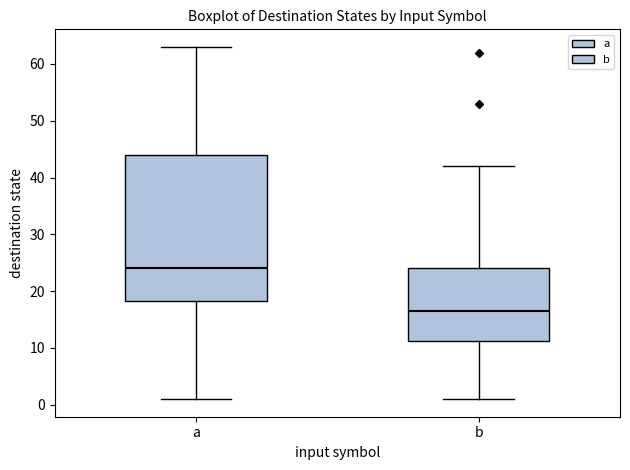

Reading left to right, transcribe this box plot: for each box, give where its median line is, the range the box spans, and where its two whiskers end, as read against the y-axis. The values are not printed on the chart, so give them approximately, as read against the axis.

a: median 24, box 18 to 44, whiskers 1 to 63
b: median 17, box 11 to 24, whiskers 1 to 42